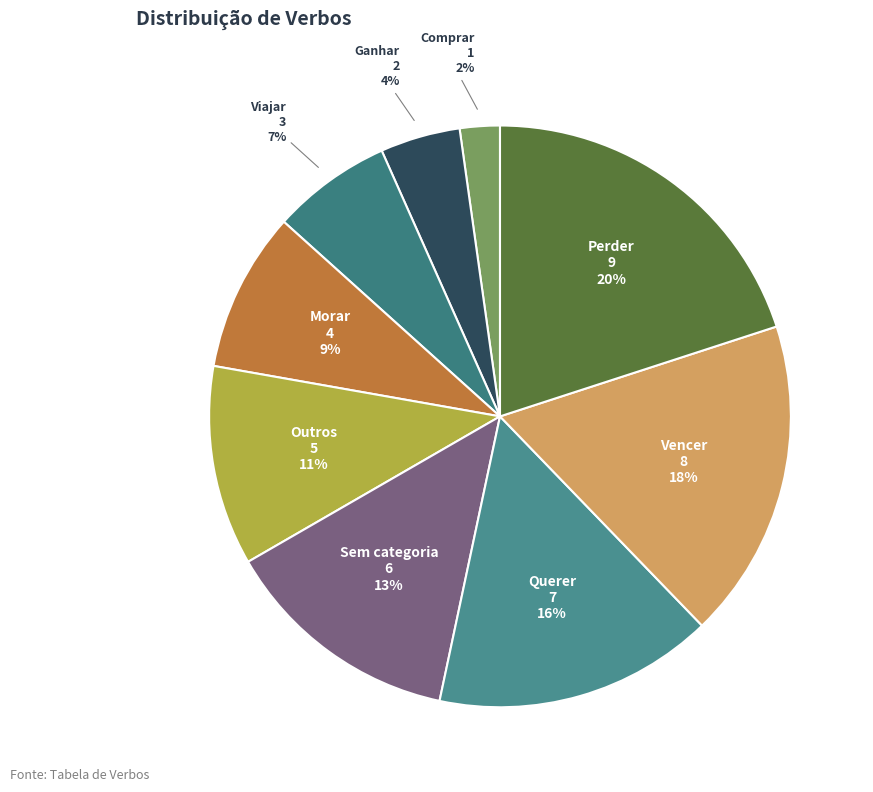

Which slice is the smallest?

Comprar